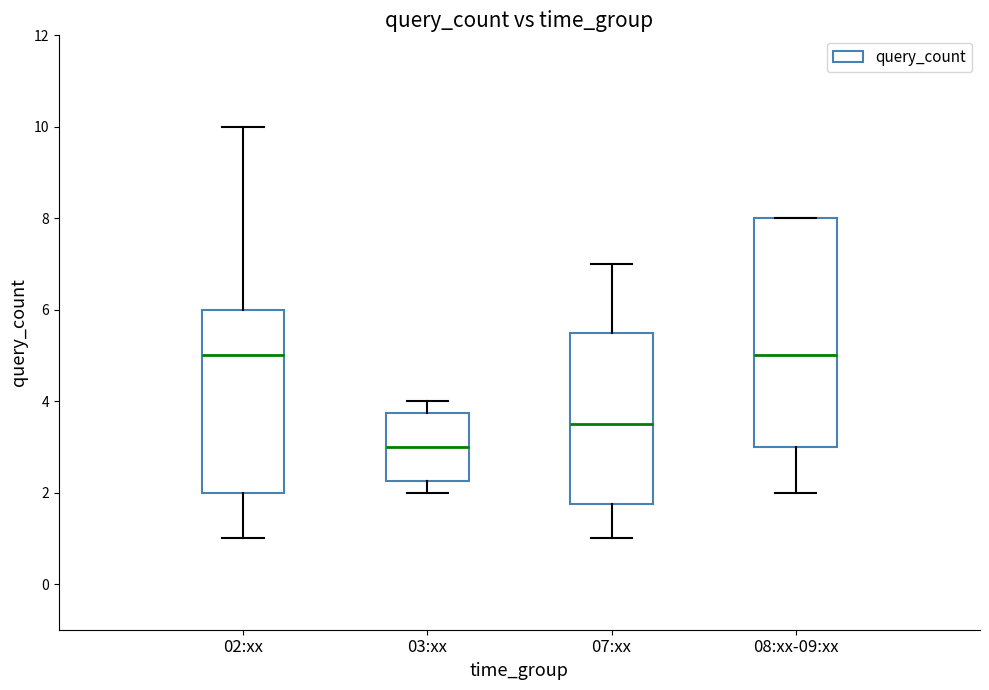

Which box's median line is the lowest?

03:xx